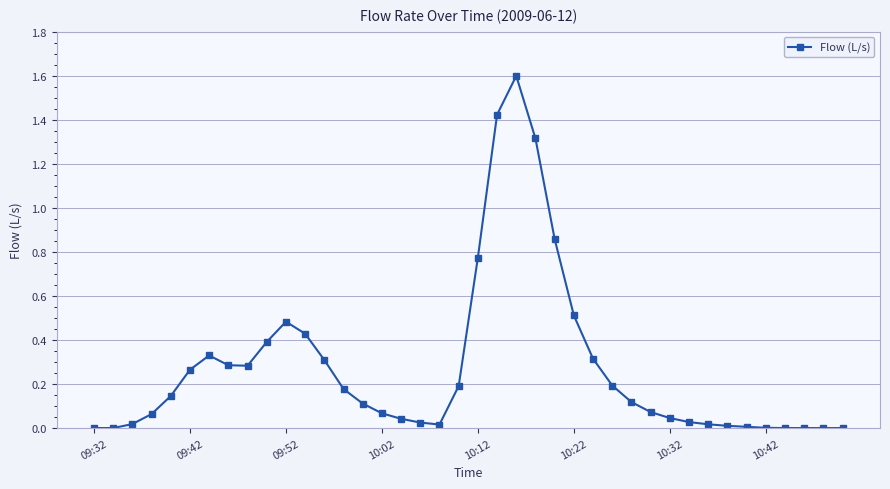

What is the difference between the maximum and minimum values?

1.6